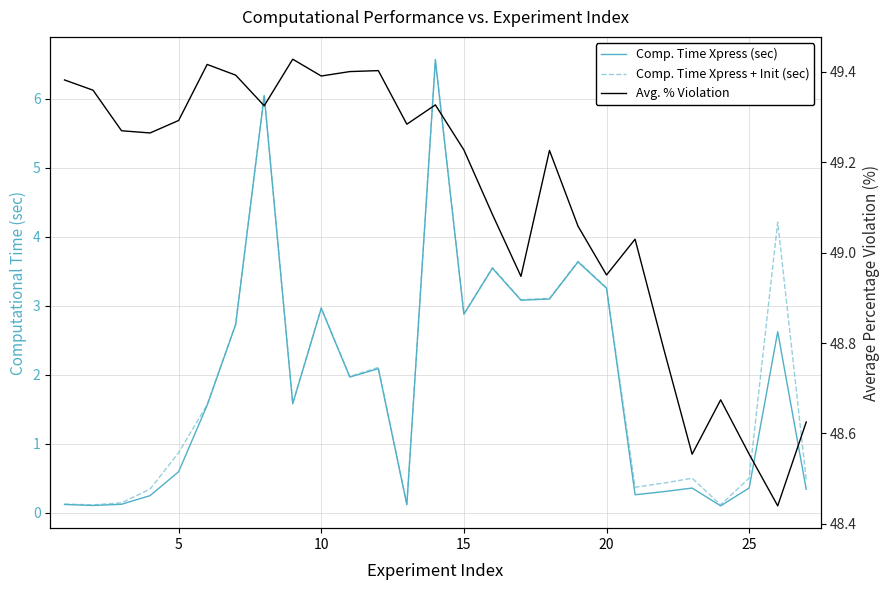

How many lines are shown in the chart?

3